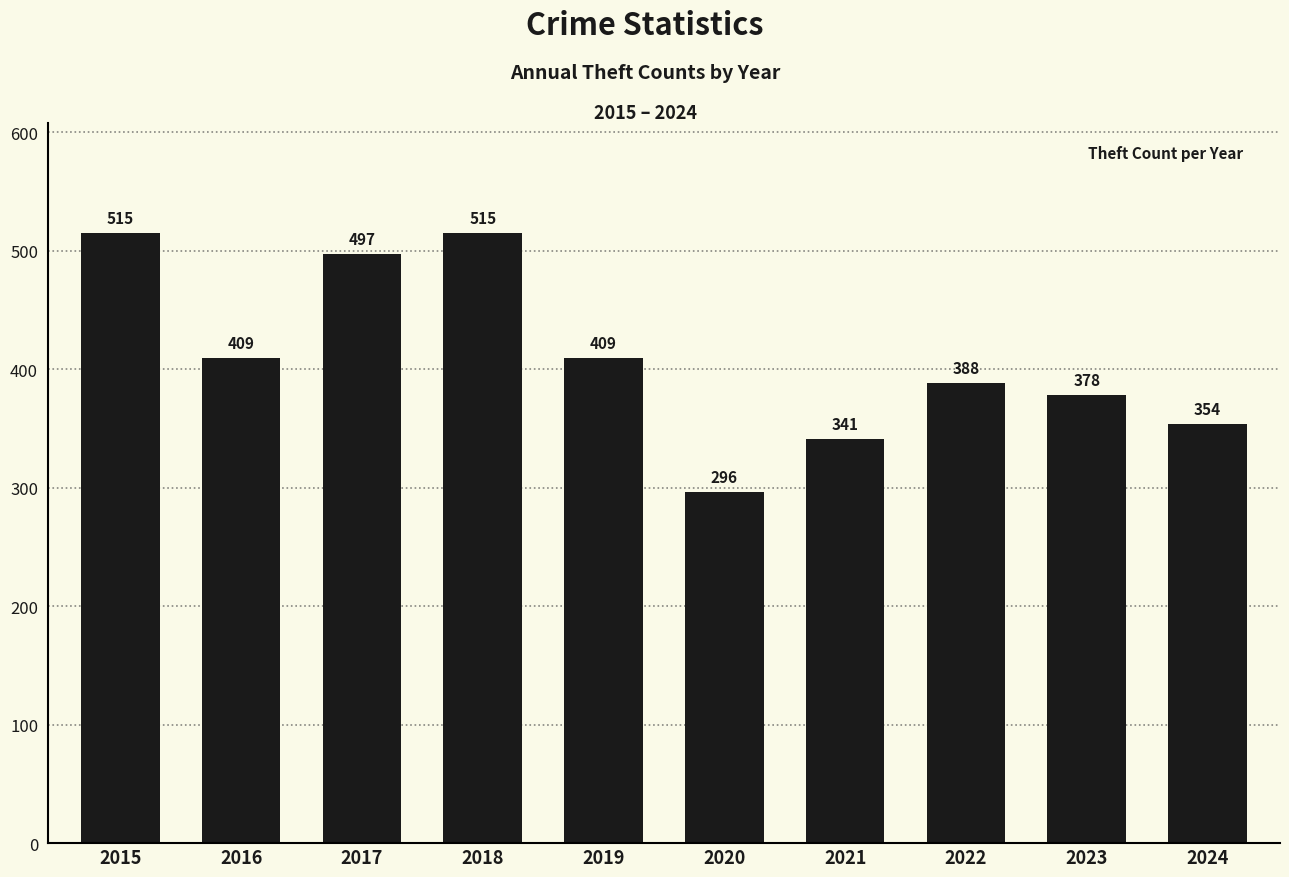

What is the maximum value shown in the chart?

515